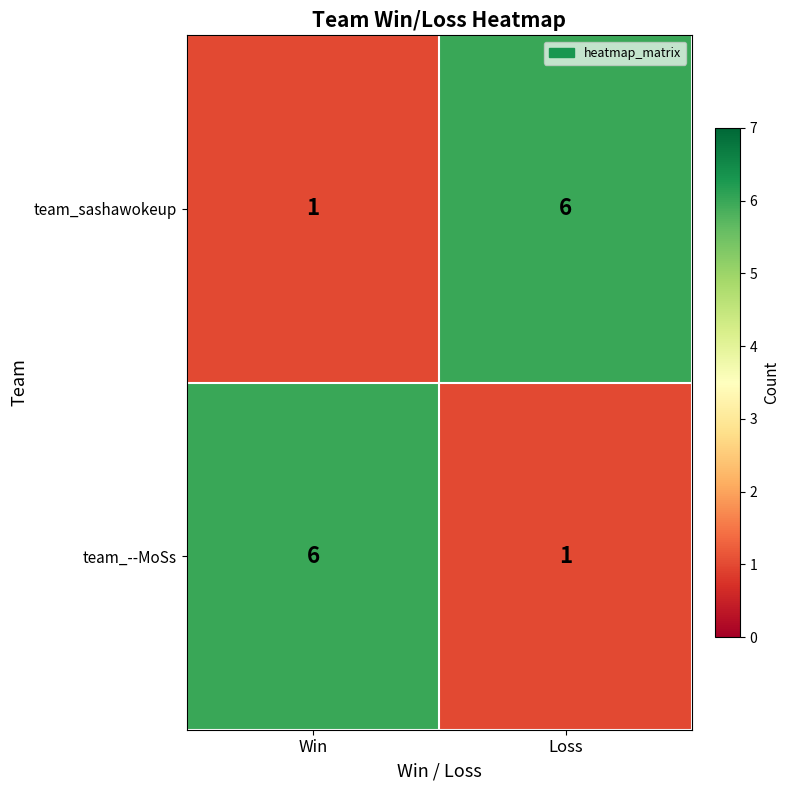

Is the value of team_sashawokeup at Win greater than the value of team_--MoSs at Win?

No